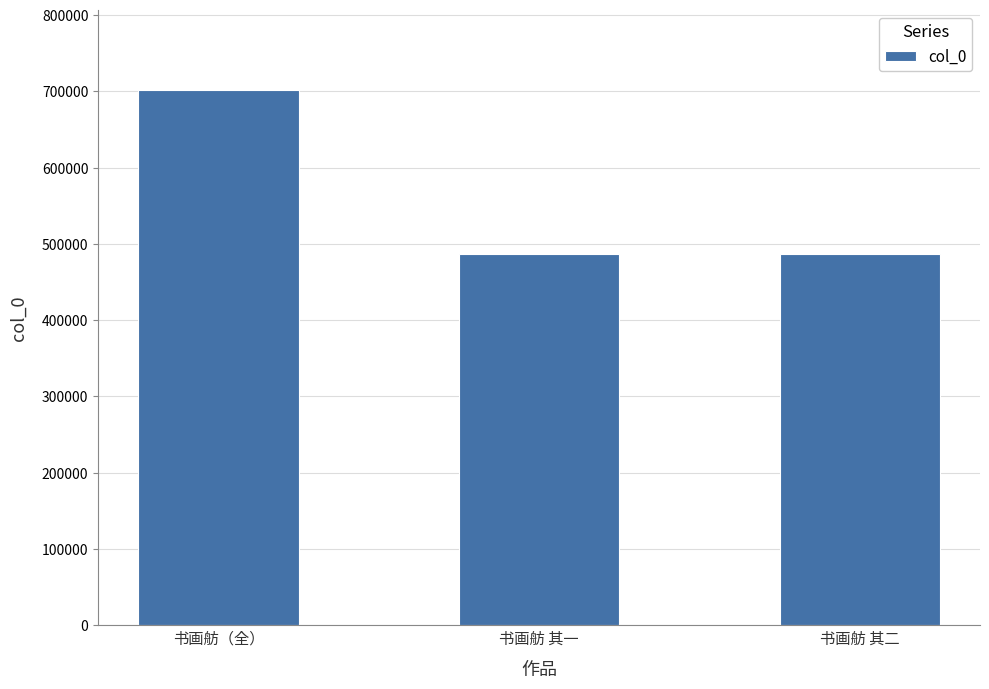

What is the minimum value shown in the chart?

486170